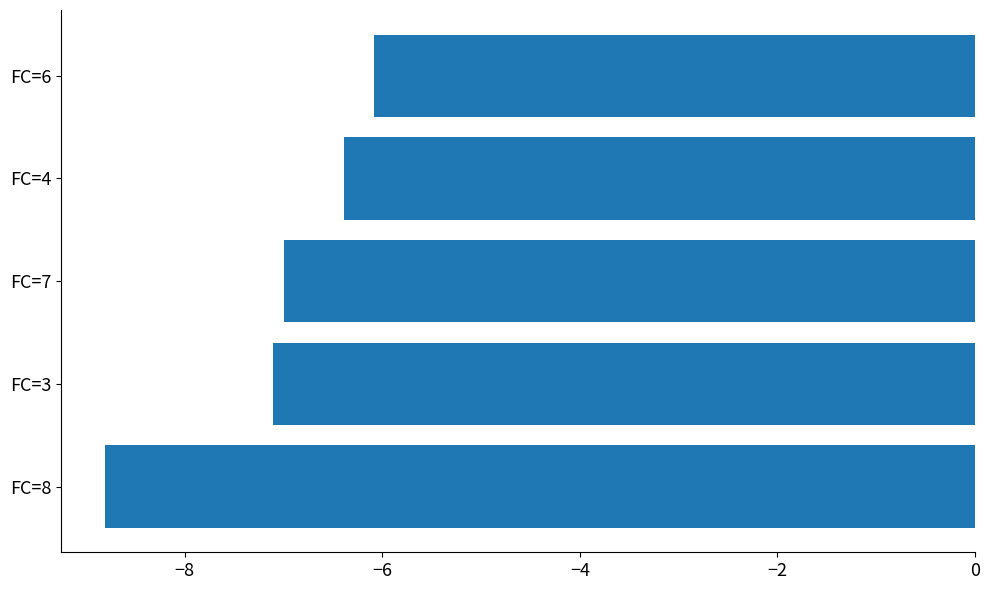

What is the sum of all values?

-35.4